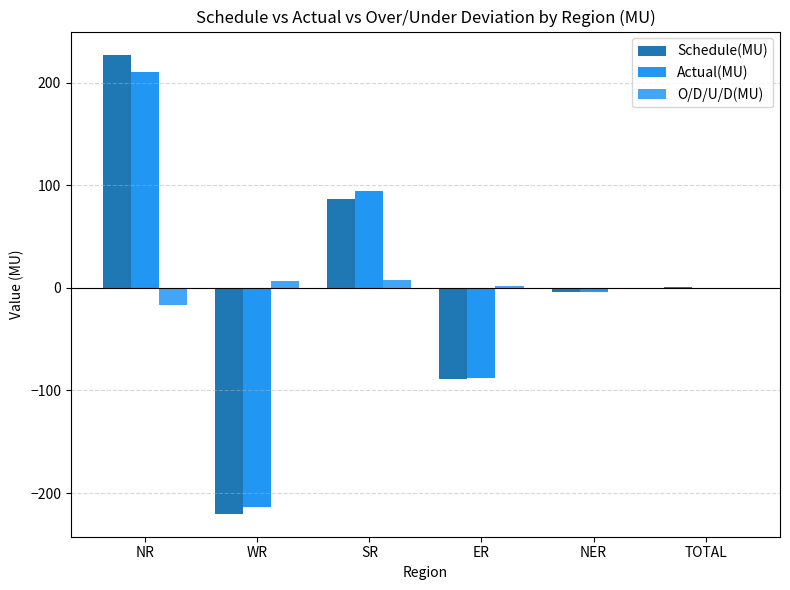

Reading right to left, extract all data points from this chart.

Schedule(MU): 0.9	-4.2	-89.2	87.0	-220.2	227.6
Actual(MU): -0.3	-4.0	-87.4	94.3	-213.9	210.7
O/D/U/D(MU): -1.2	0.2	1.9	7.3	6.4	-16.9